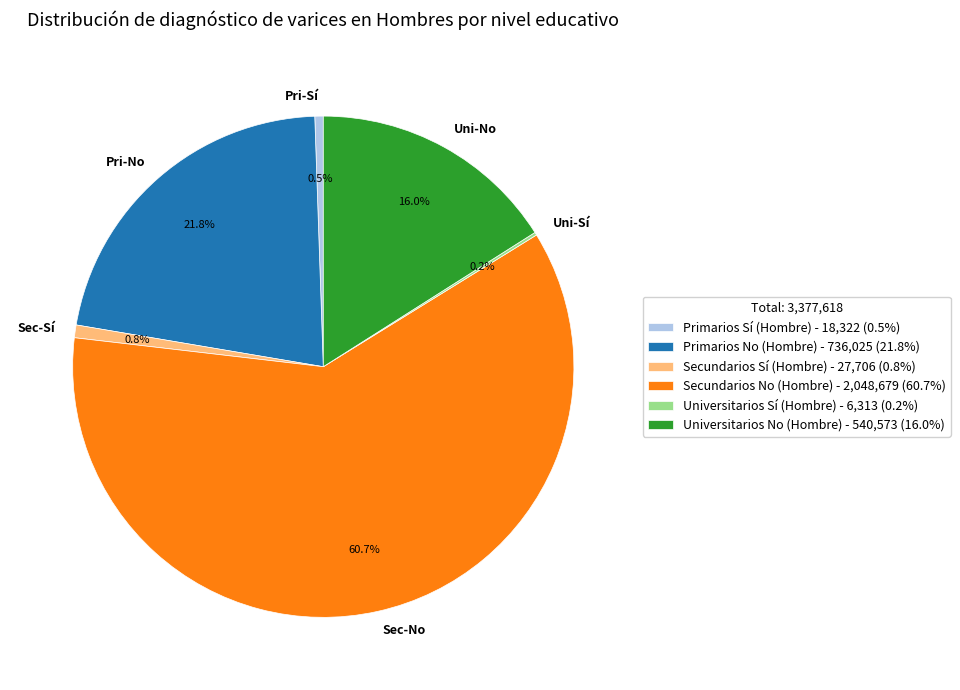

Is the sum of Sec-No and Uni-No greater than half?

Yes